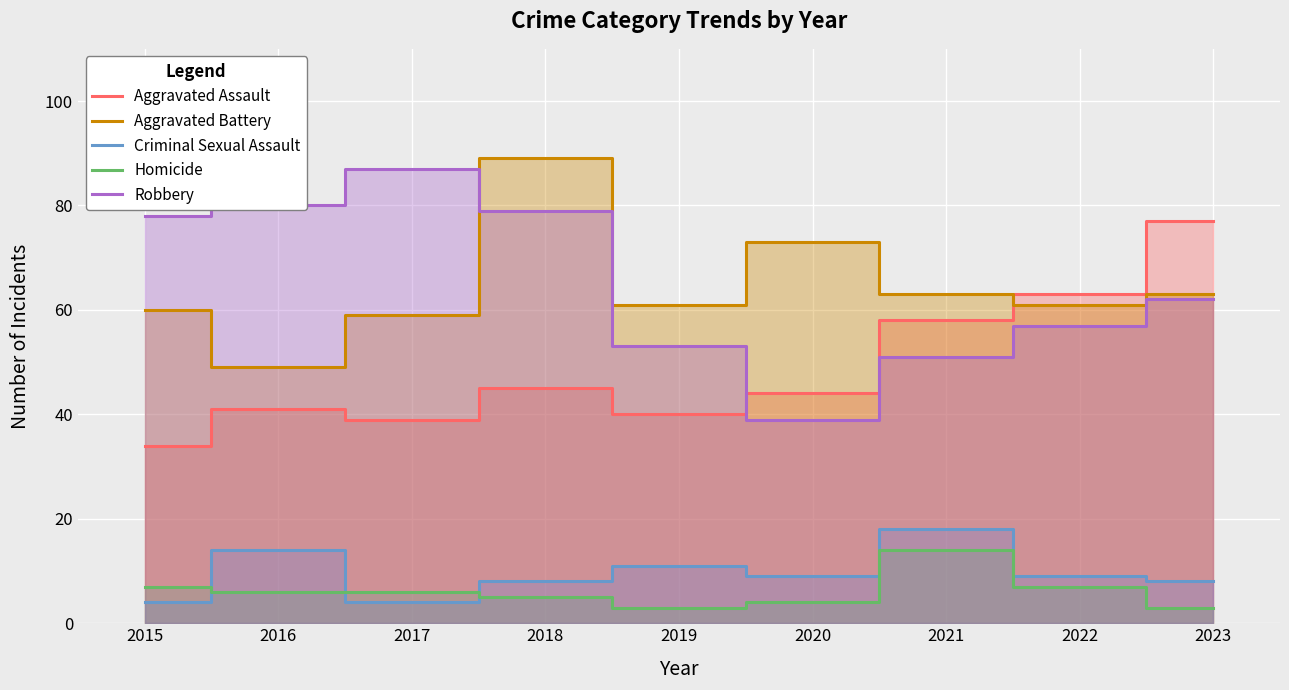

What is the value of the Criminal Sexual Assault point at the 2nd from the left?

14